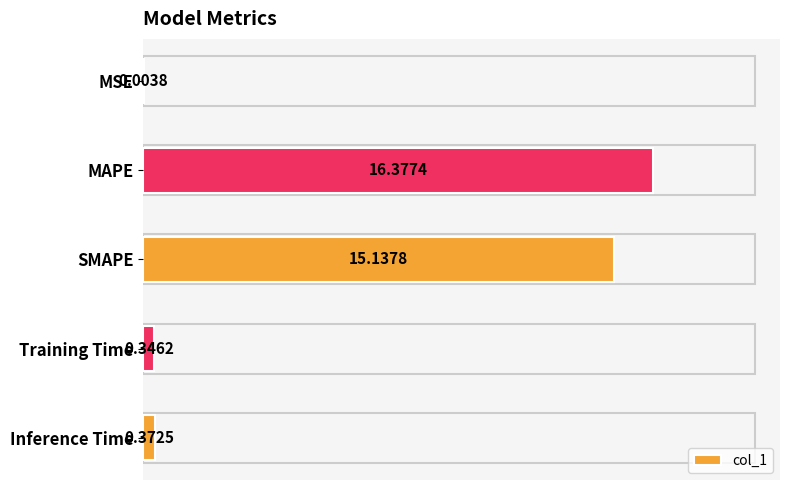

What is the sum of all values?

32.2